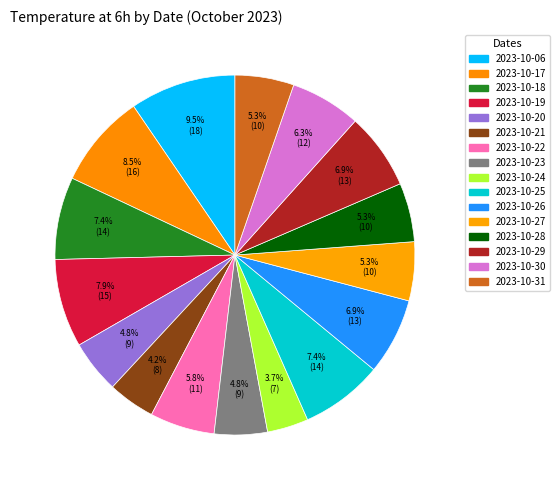

How much of the chart is everything except 2023-10-31?

94.7%